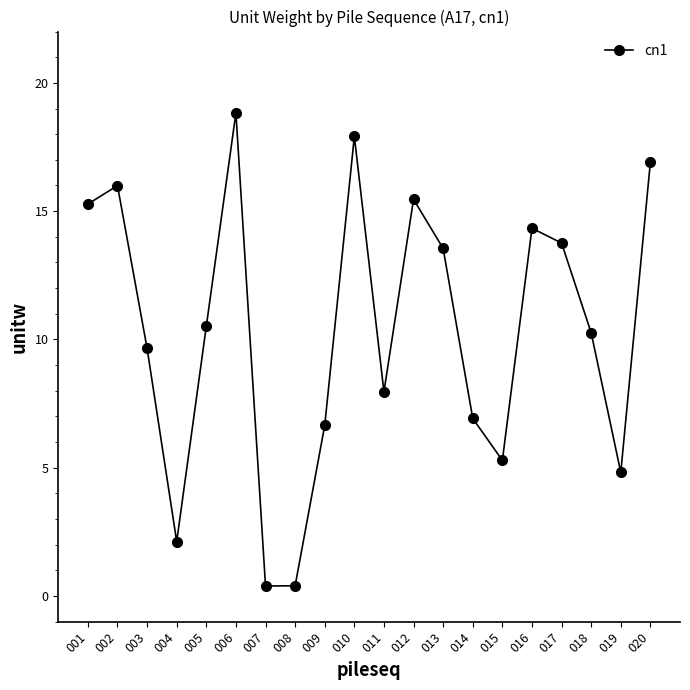

The chart shows a value of 14.3 at 016. True or false?

True